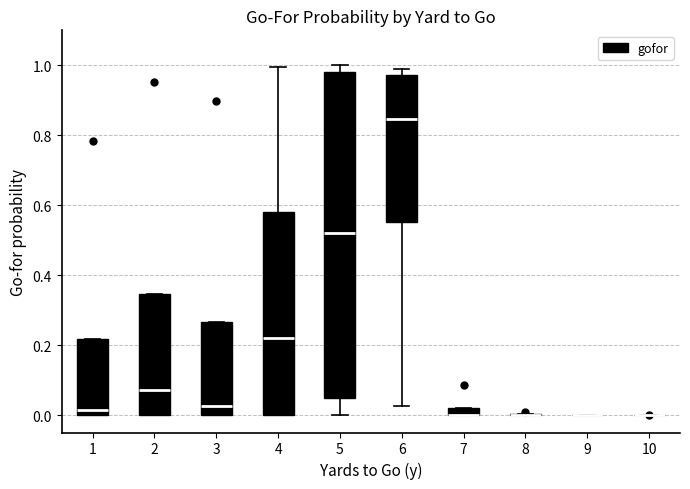

Which box is the tallest, from its lower edge to its upper edge?

5